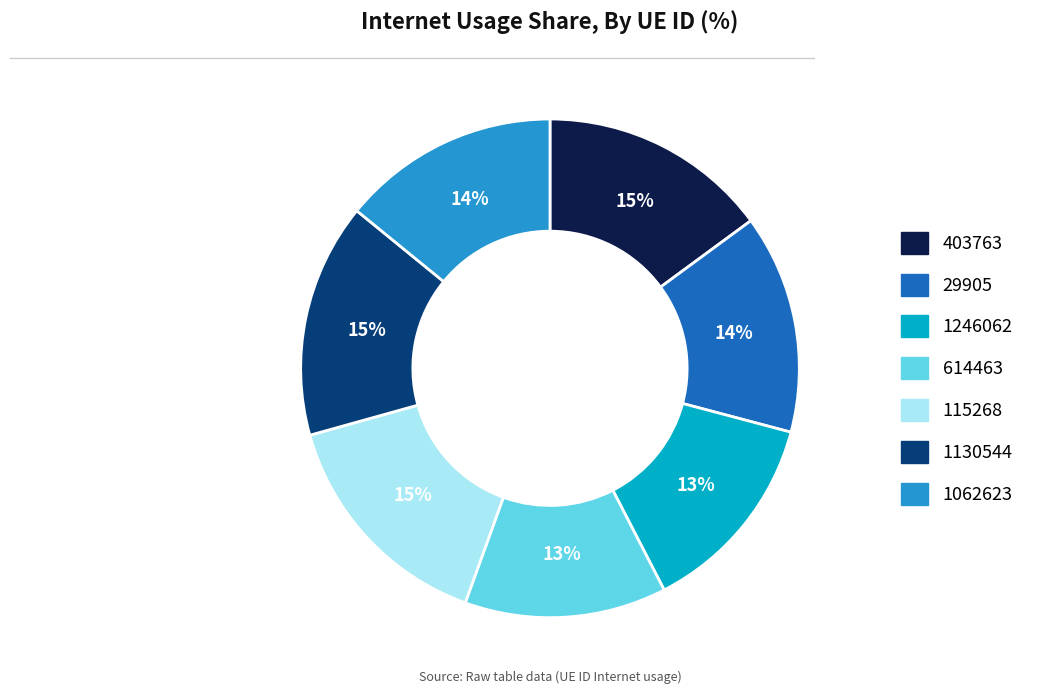

Is there any slice that represents more than half of the pie?

No